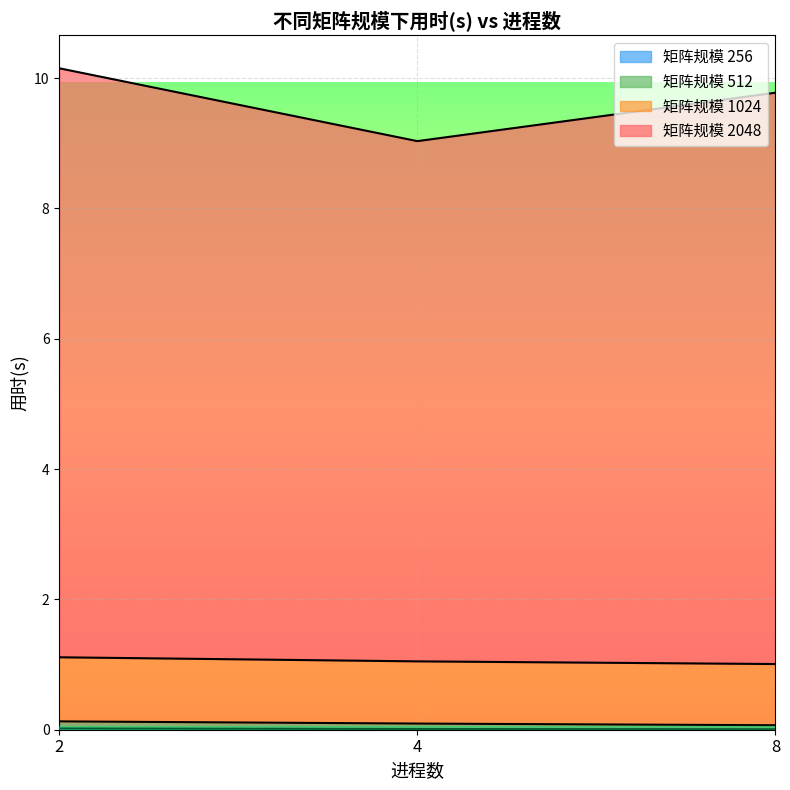

What is the maximum value for 1024?

1.1